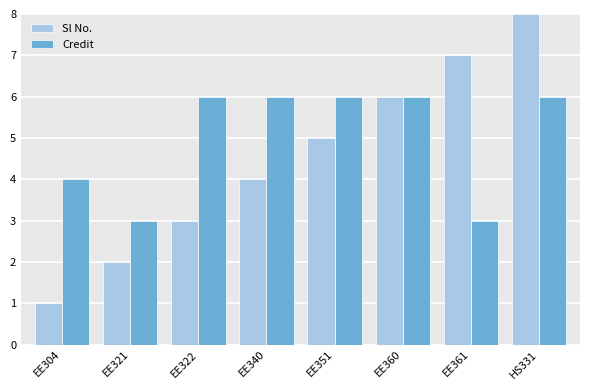

Which category has the highest value across all series?

HS331